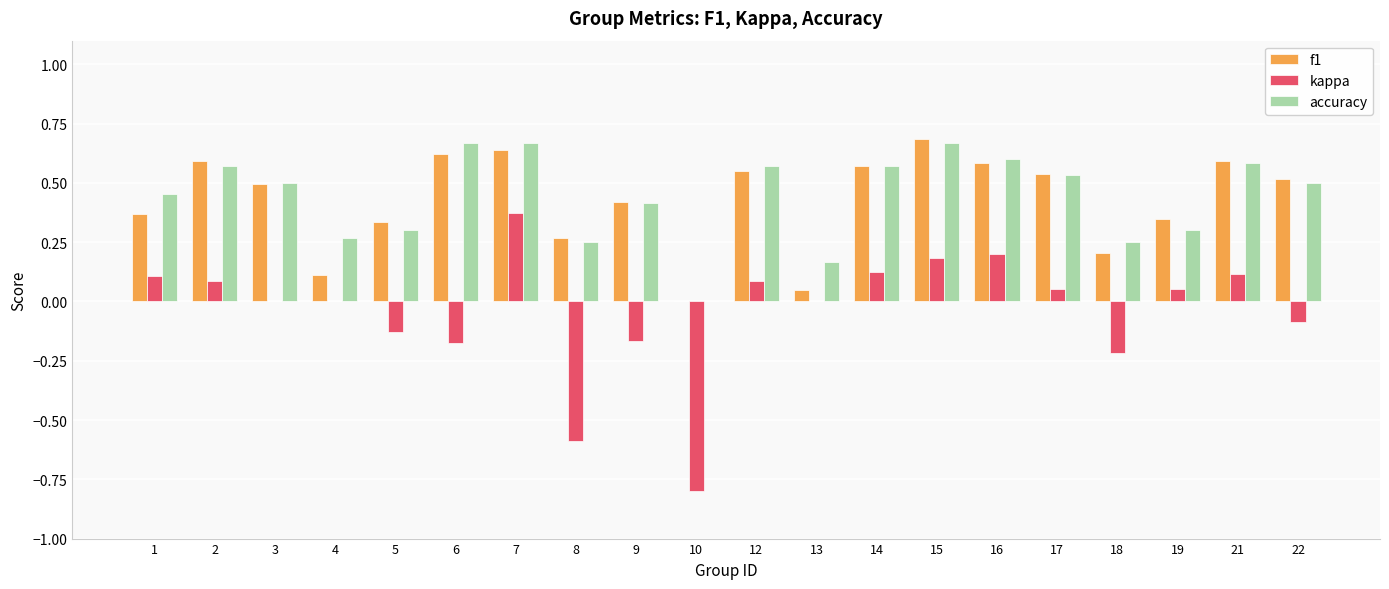

The value of f1 at 2 is 0.8. True or false?

False